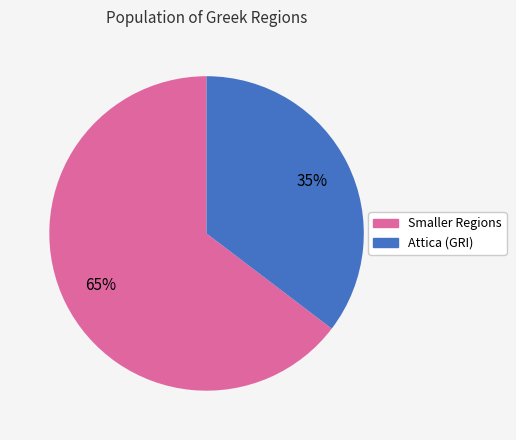

To the nearest percent, what is the average slice percentage?

50%